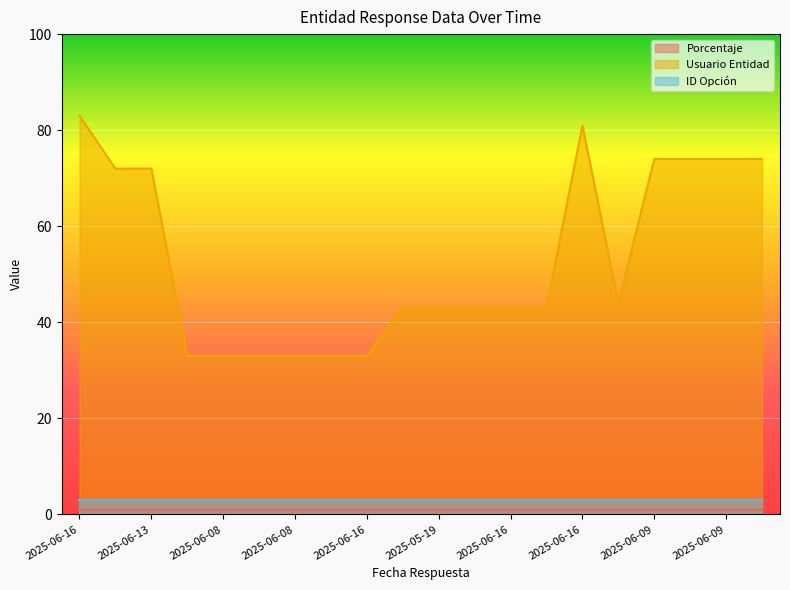

What is the value of the ID Opción point at the 13th from the left?

3